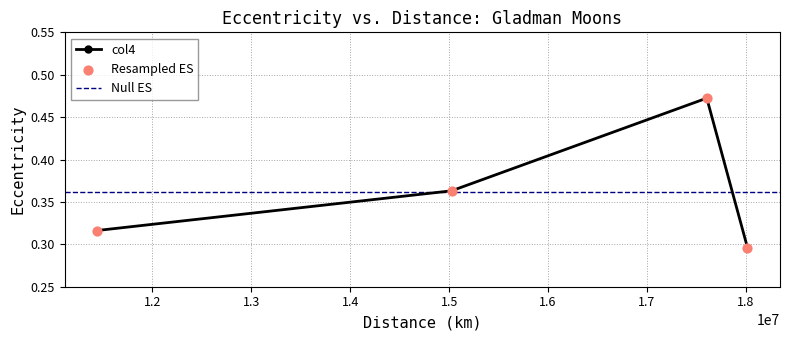

What is the change in value from Paaliaq to Erriapus?

+0.1